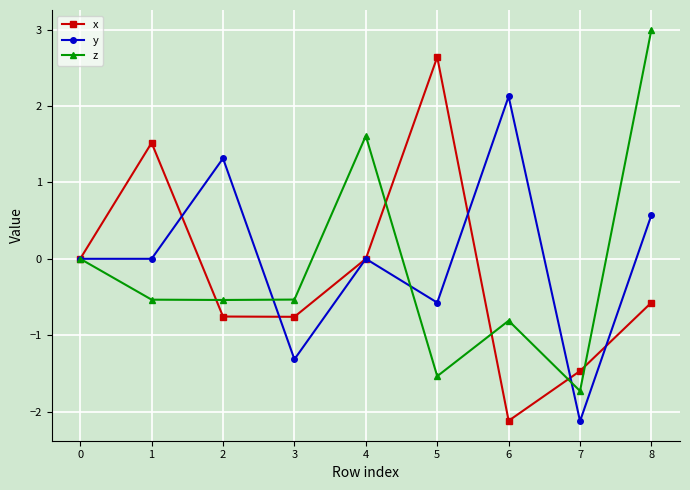

List the series in order of their overall mean, highest first.

y, z, x